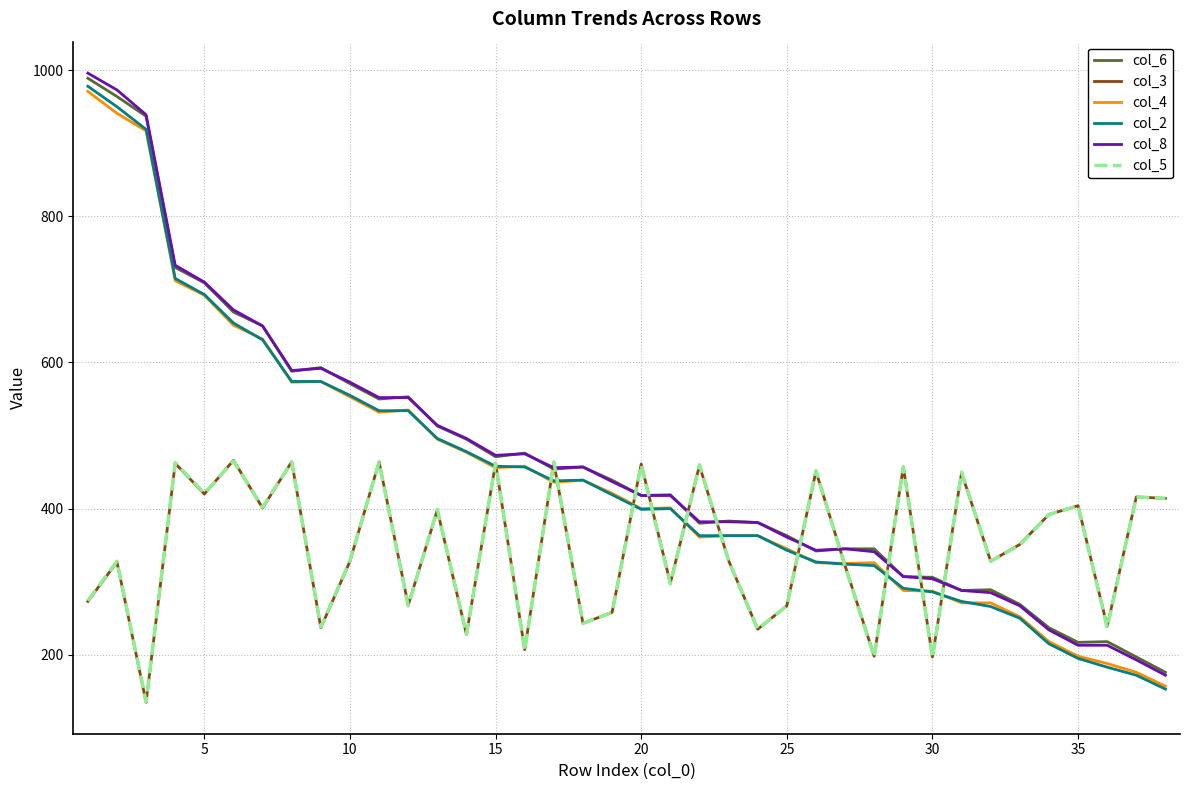

True or false: col_4 has more than 2 points higher than both neighbors.

True